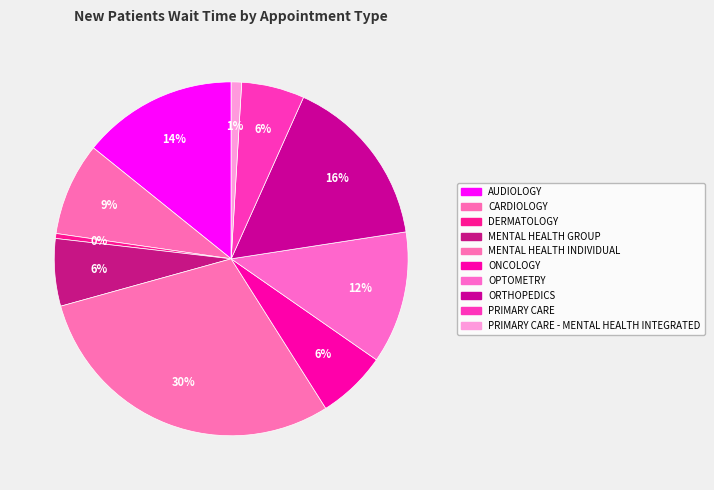

Count the number of slices in the pie.

10